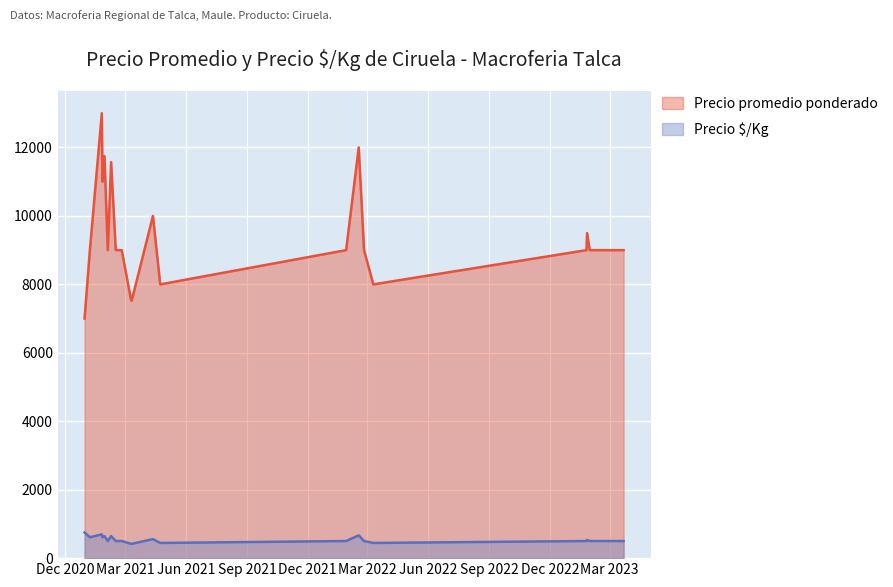

Is it true that Precio promedio ponderado equals 9000 at 2021-02-19?

True